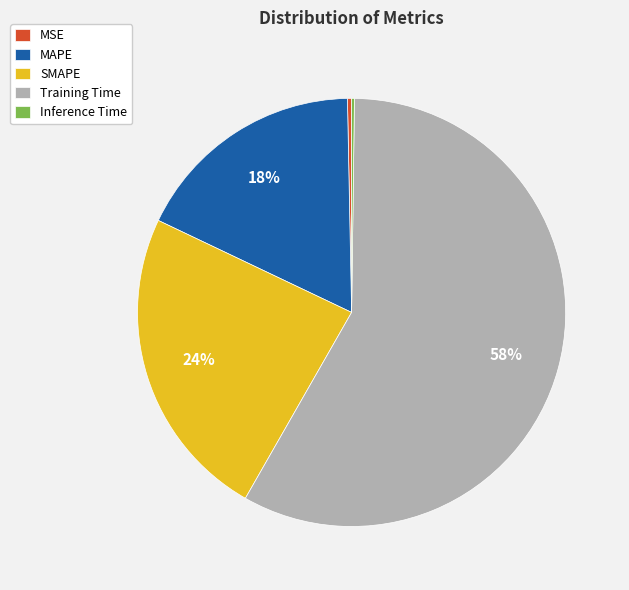

What is the largest slice in the pie chart?

Training Time